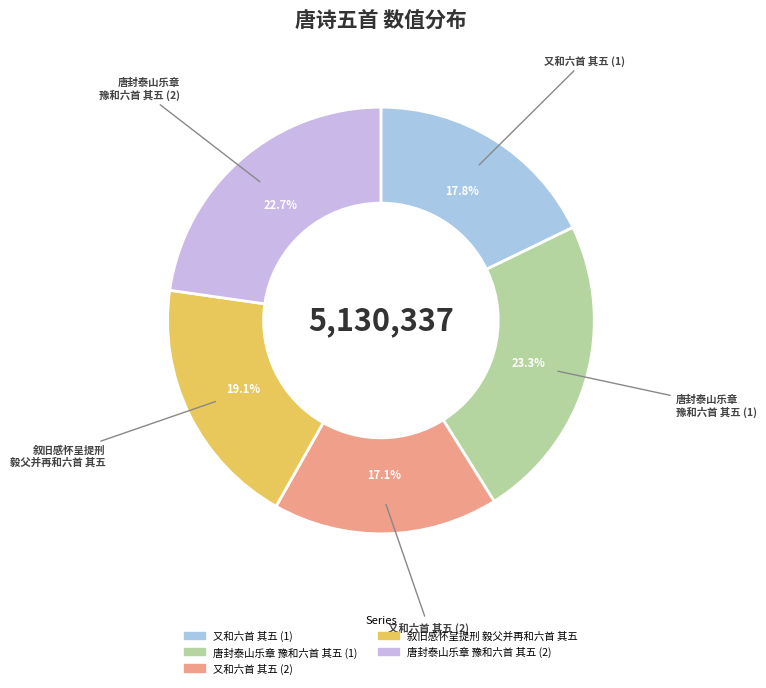

To the nearest percent, what is the average slice percentage?

20%